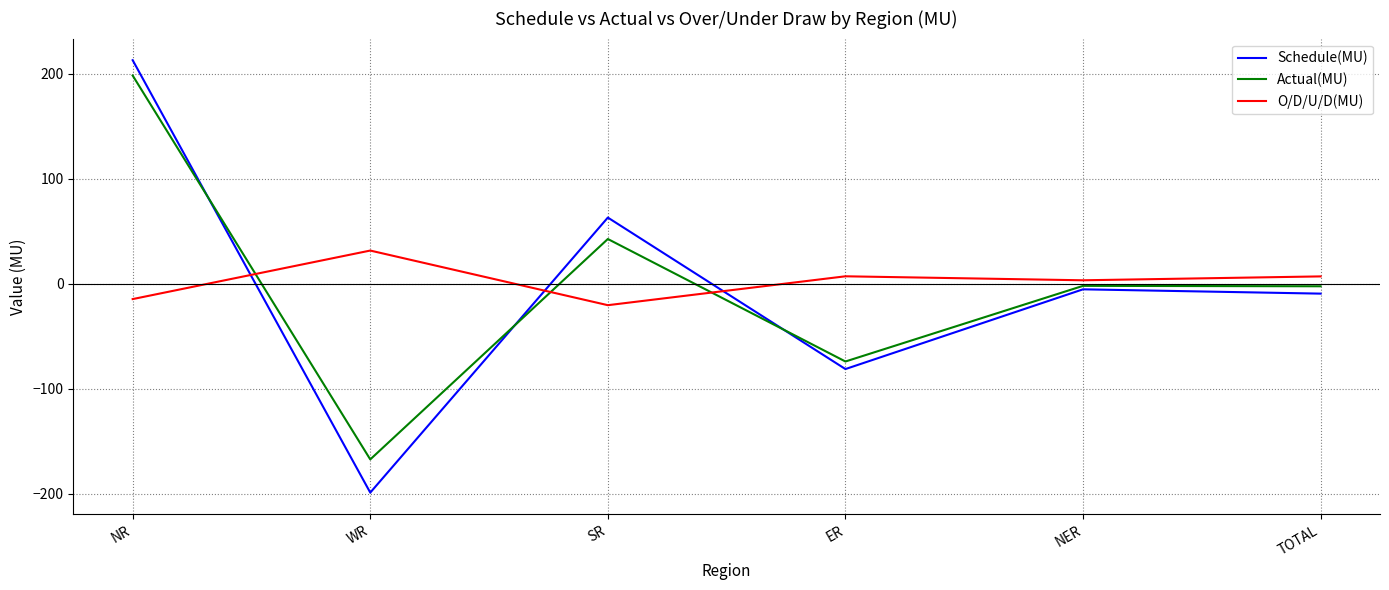

What is the greatest value displayed?

212.8